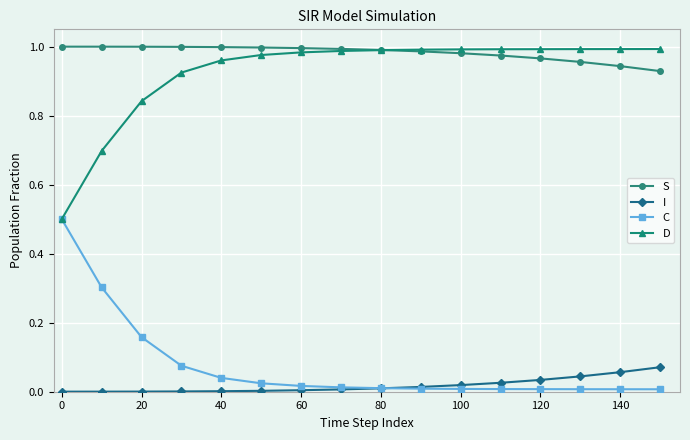

True or false: S and C intersect in this chart.

False